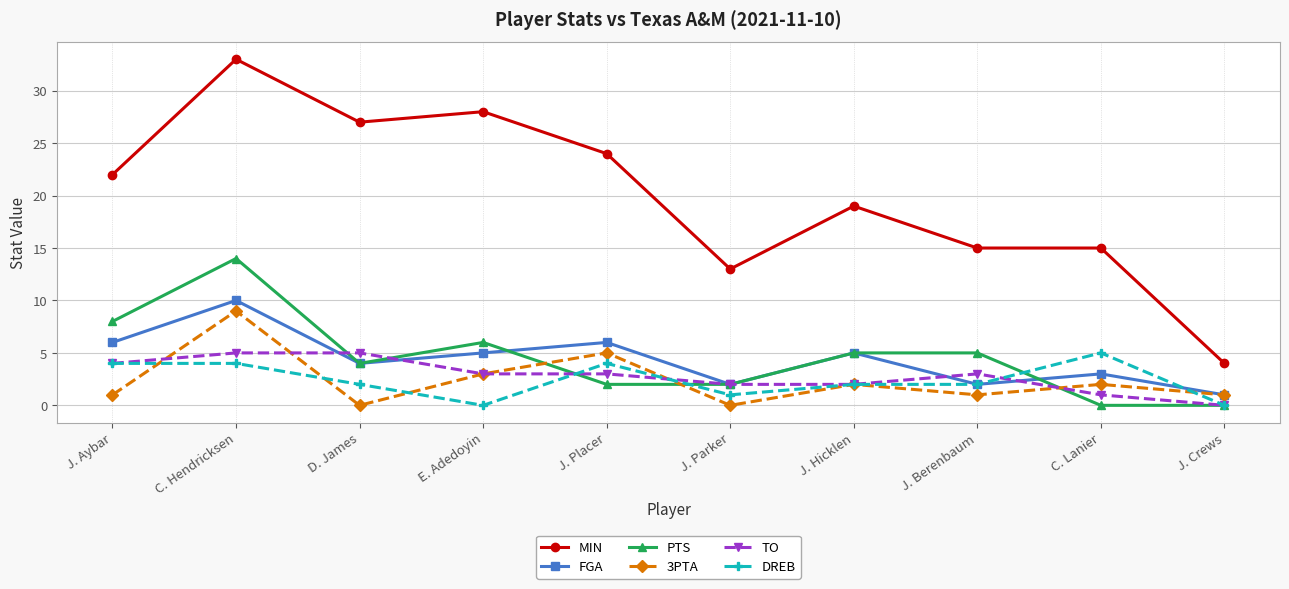

What is the difference between the highest and lowest values at J. Parker?

13